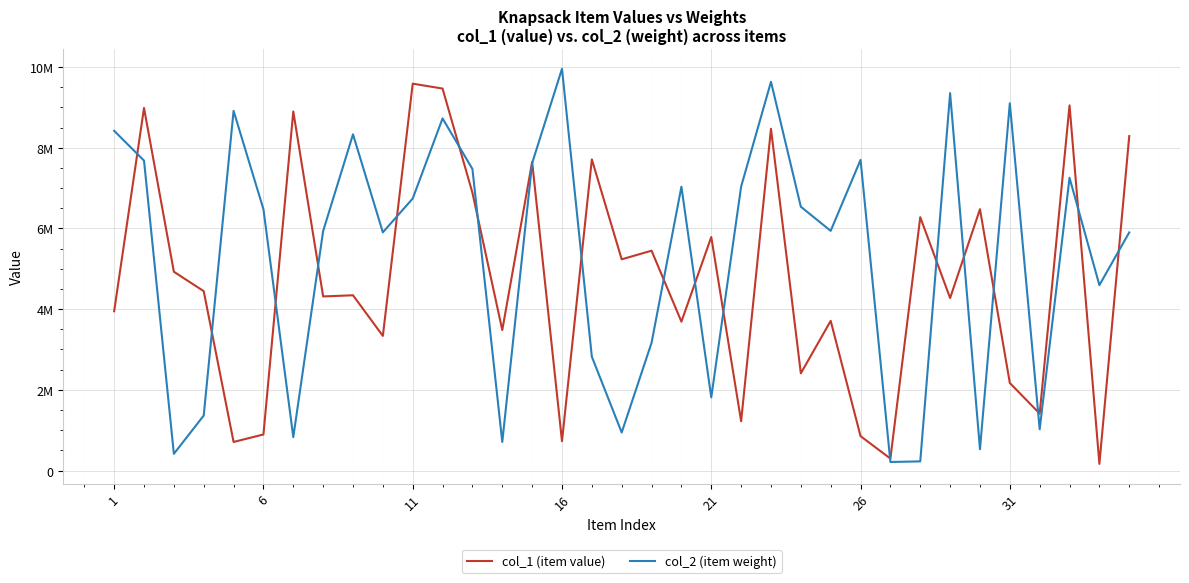

What is the difference between the maximum and second lowest values in the col_2 (item weight) series?

9729032